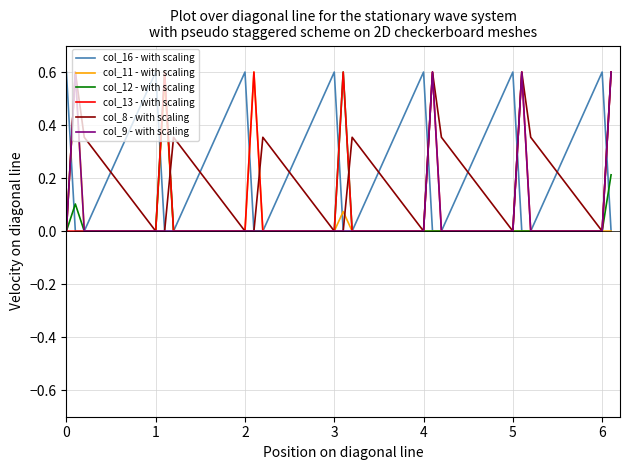

How many lines are shown in the chart?

6